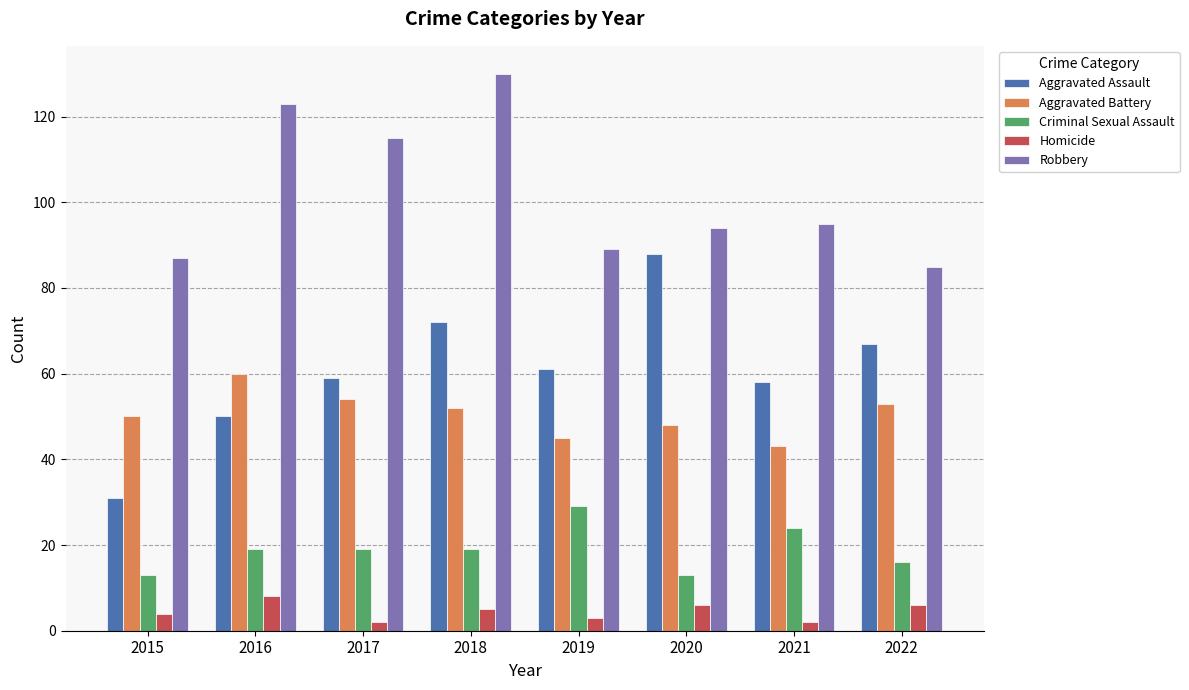

How many data points does each series have?

8